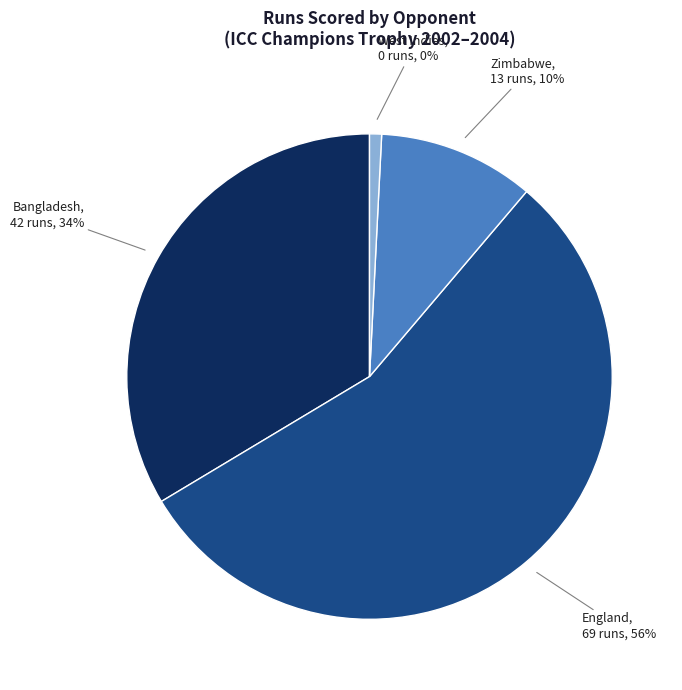

Combined, what portion of the pie is Bangladesh and England?

89.9%